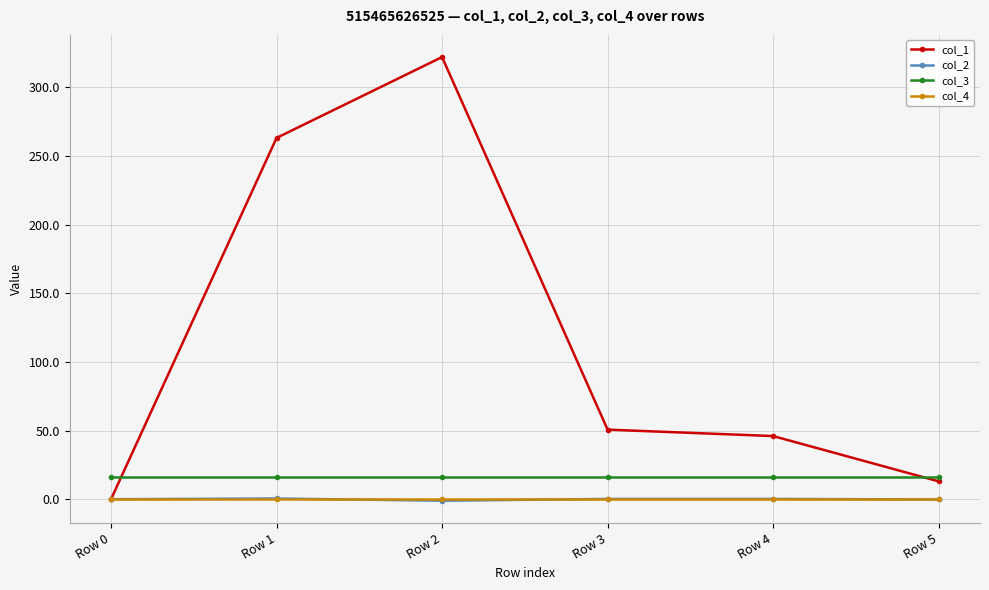

Does the chart have visible grid lines?

Yes